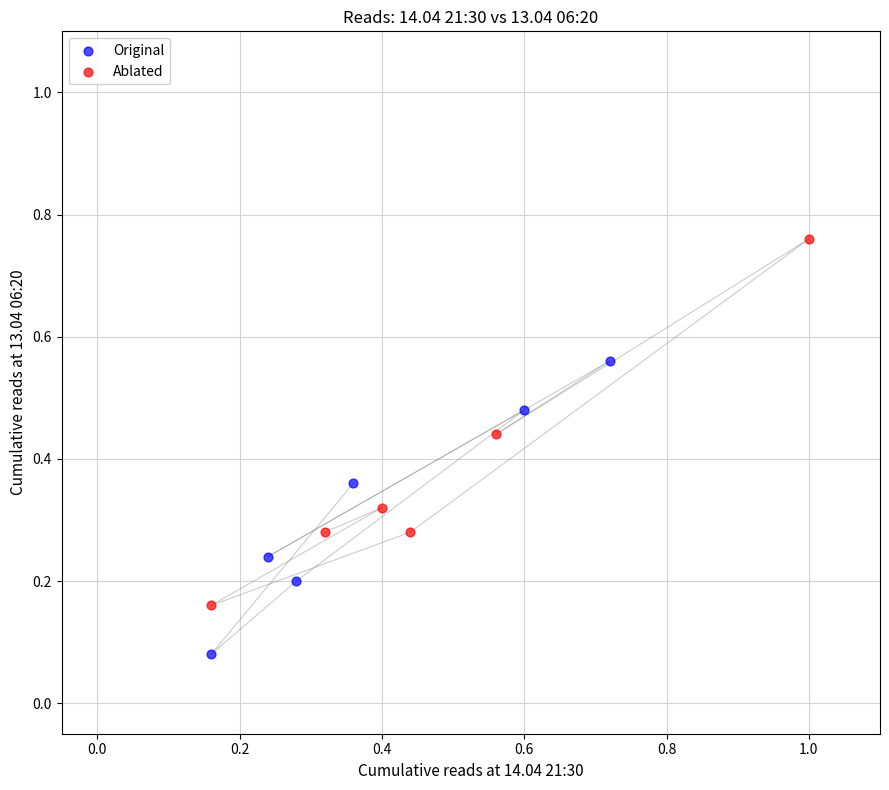

Which series reaches the minimum Y coordinate?

Original